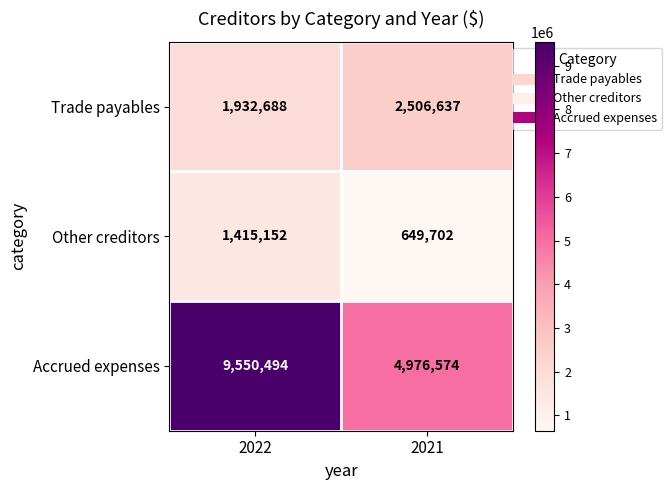

What is the difference between the highest and lowest values at 2021?

4326872